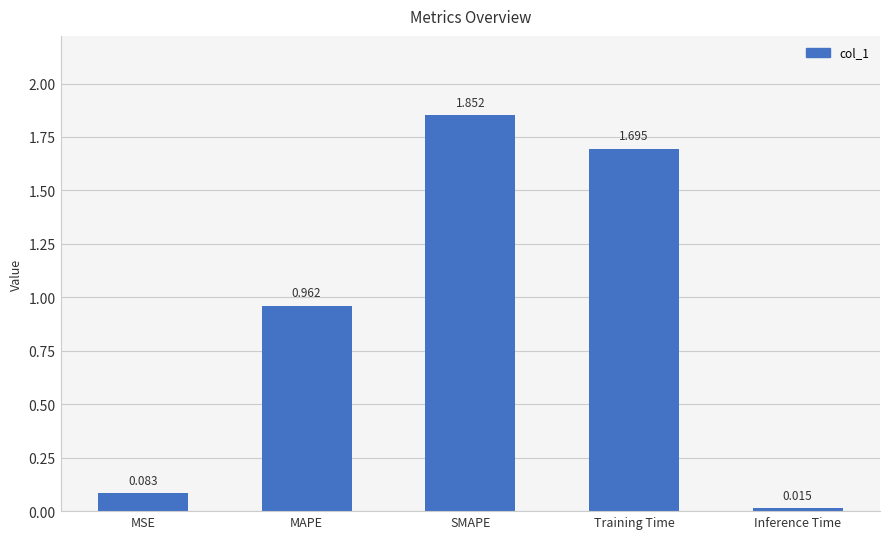

At which category does the chart reach its minimum across all series?

Inference Time